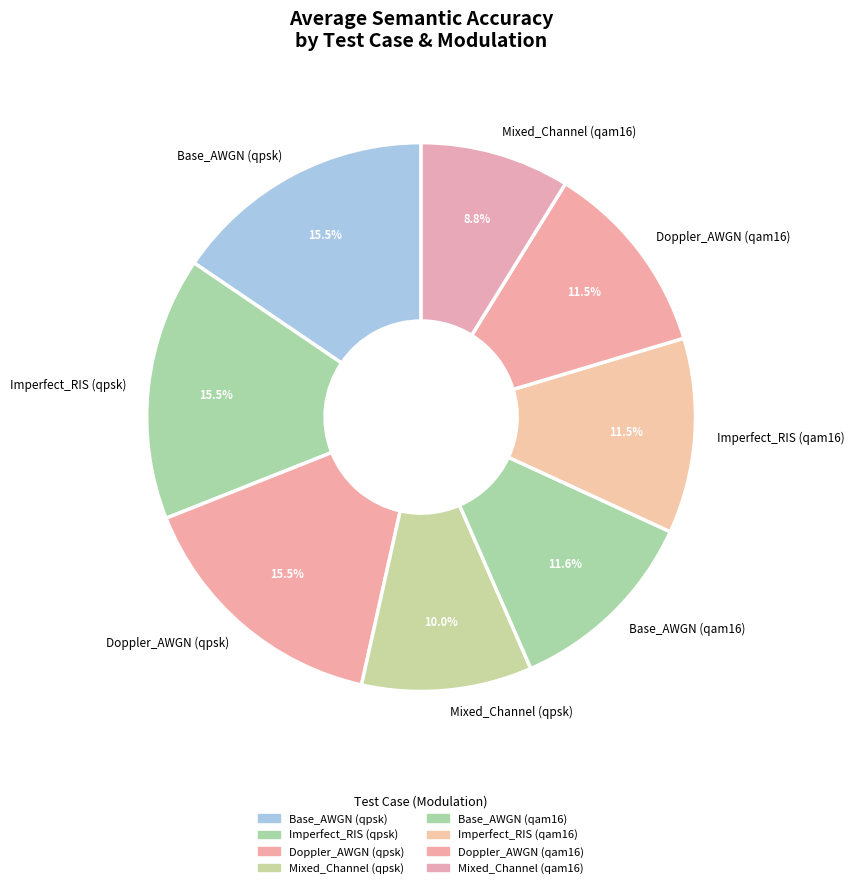

Which category has the smallest portion of the pie?

Mixed_Channel (qam16)